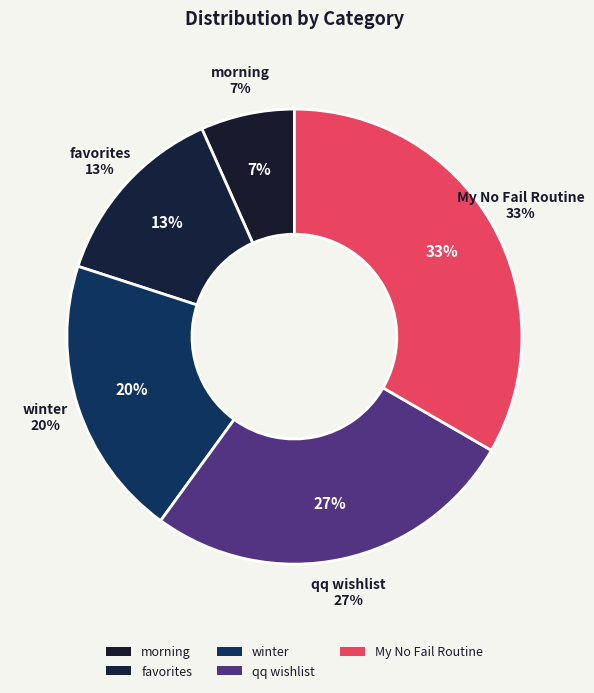

Combined, what portion of the pie is qq wishlist and My No Fail Routine?

60.0%